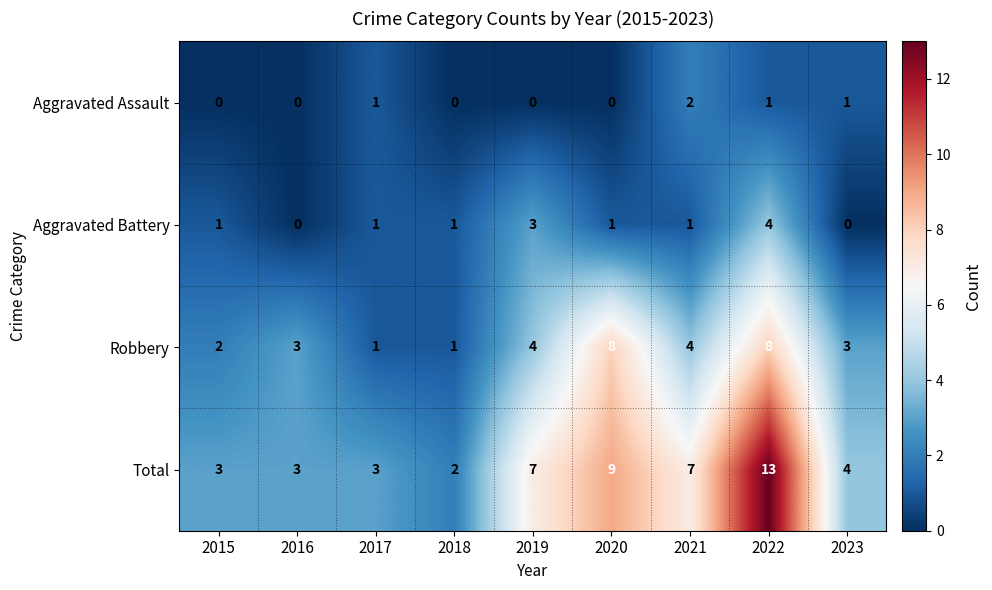

What is the spread (max minus min) of values at 2015?

3